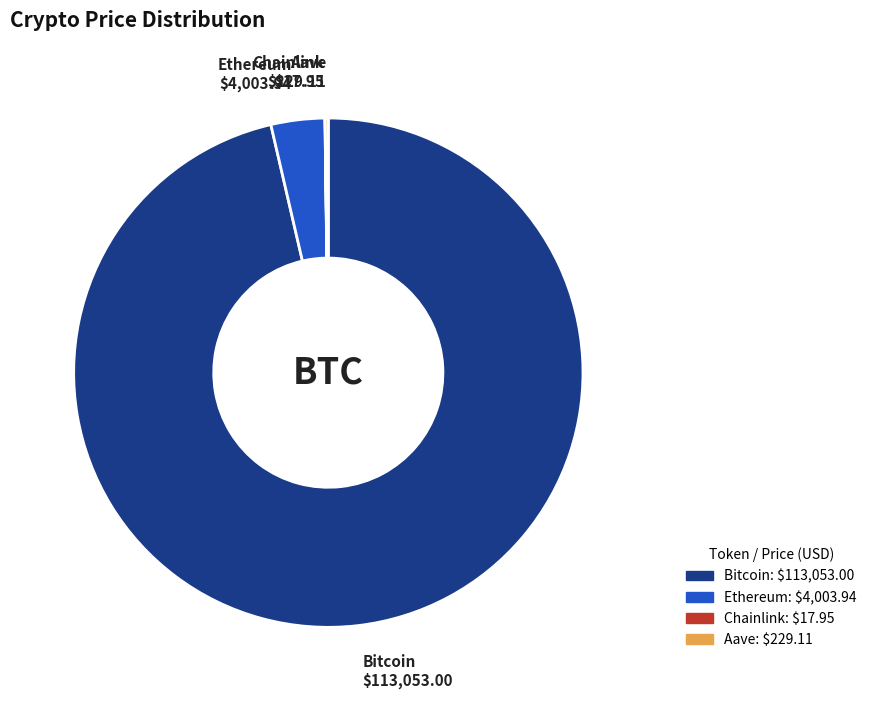

Do Ethereum and Bitcoin together represent more than half of the pie?

Yes